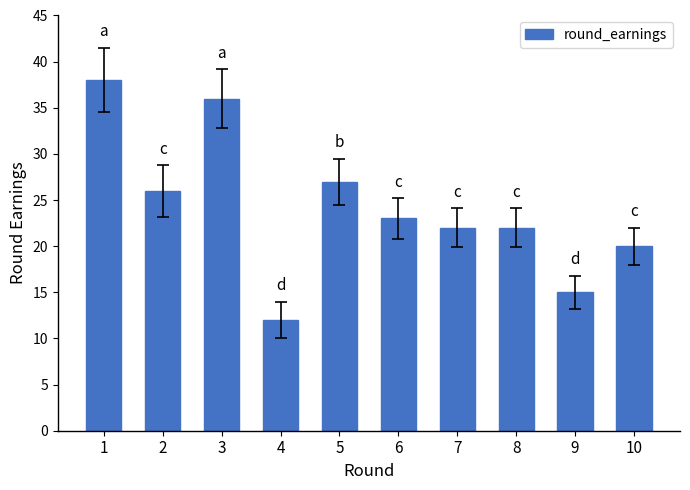

What is the change in value from 5 to 10?

-7